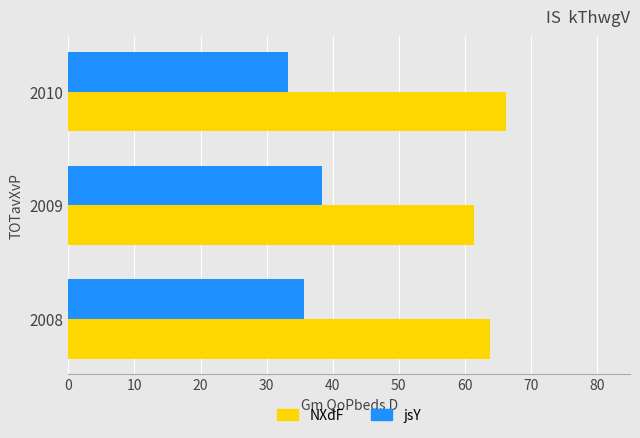

What is the spread (max minus min) of values at 2009?

23.0